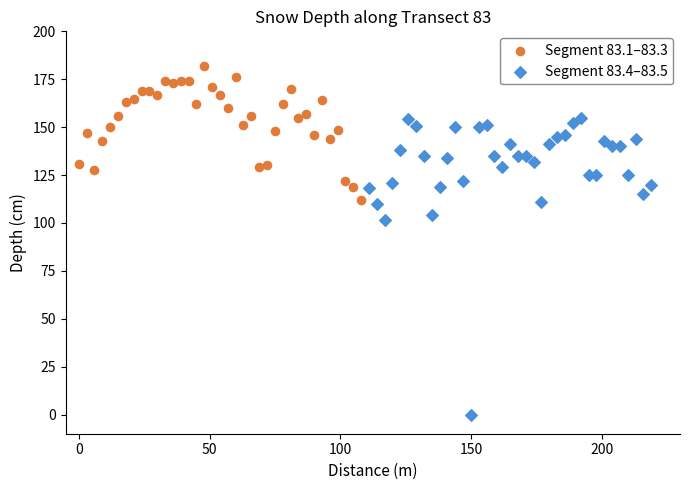

Which series reaches the maximum Y coordinate?

Segment 83.1–83.3